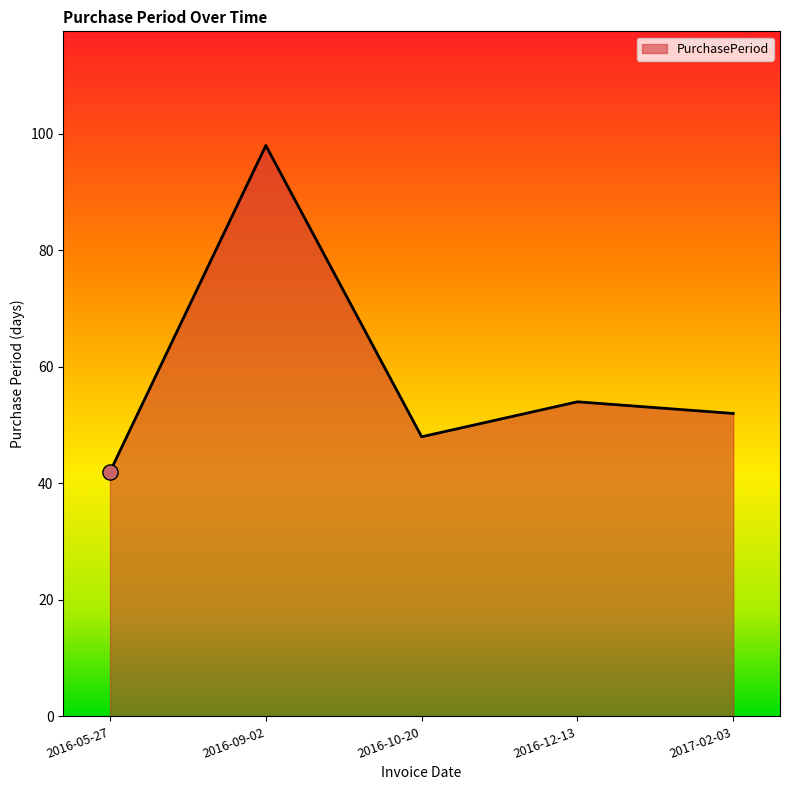

Between 2016-05-27 and 2017-02-03, which is larger?

2017-02-03